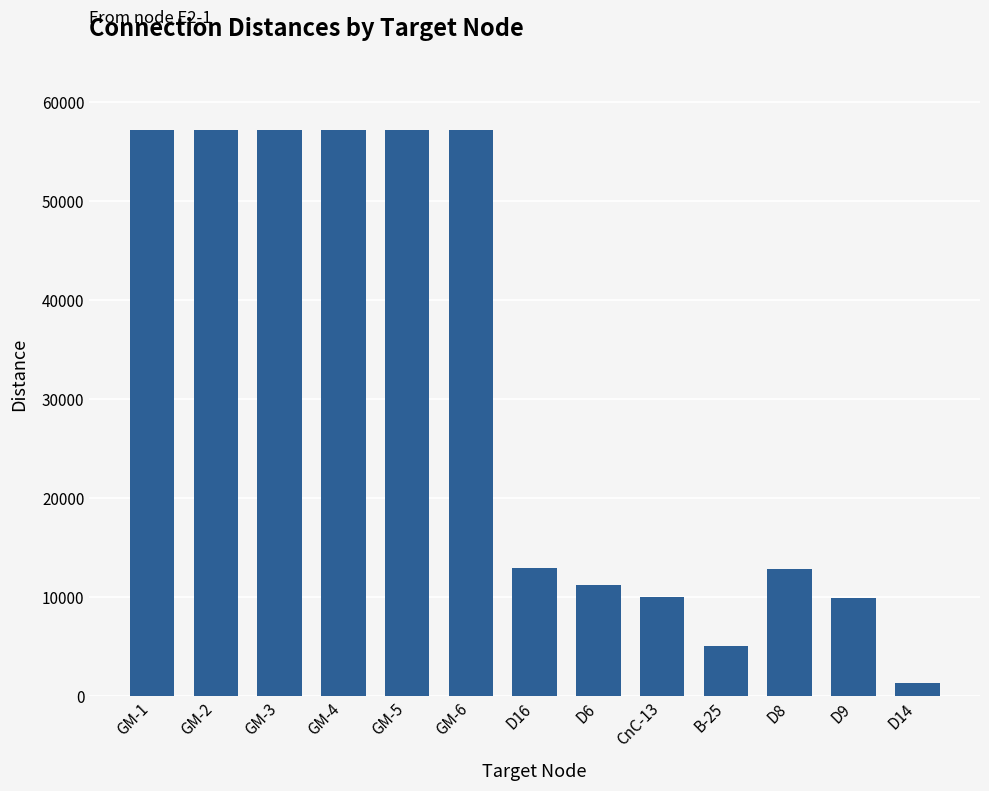

What is the sum of the values at GM-5 and D16?

70140